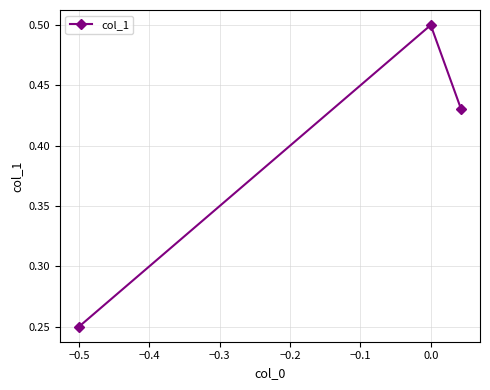

How many values are between 0 and 1?

3